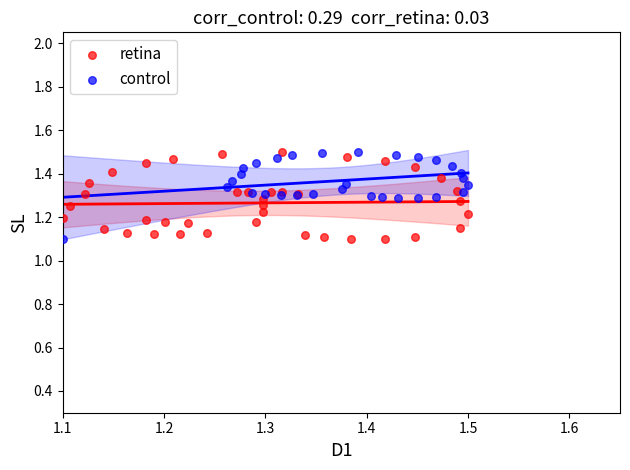

What are all the series names shown in the legend?

retina, control